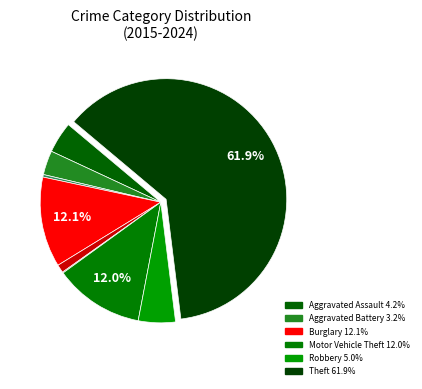

Count the number of slices in the pie.

9